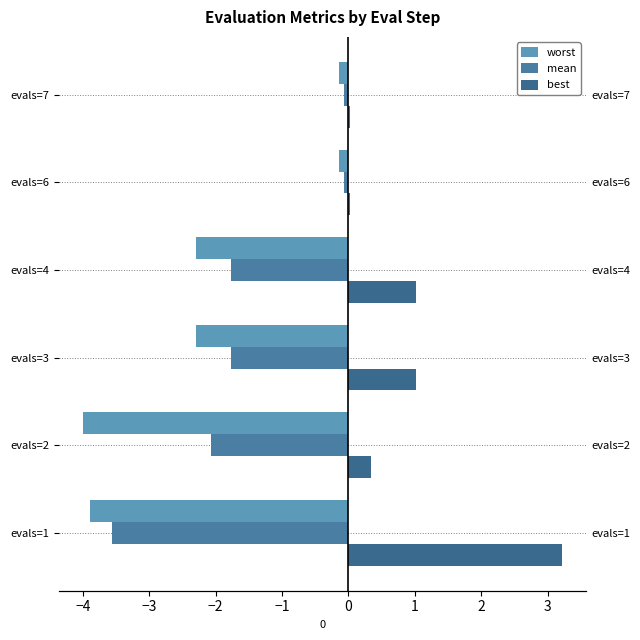

How many bars are there in total?

18